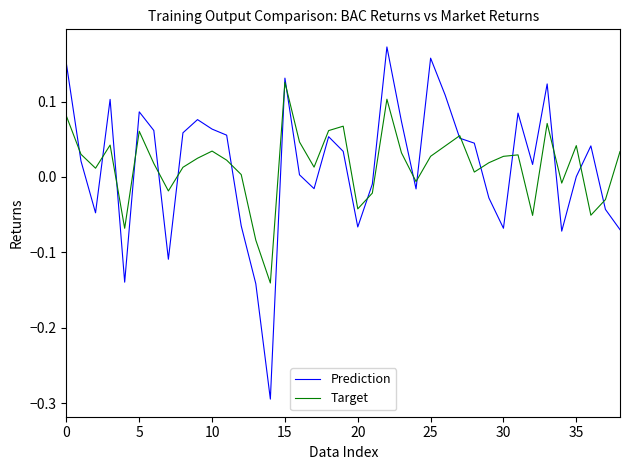

List the series in order of their peak value, lowest first.

Target, Prediction